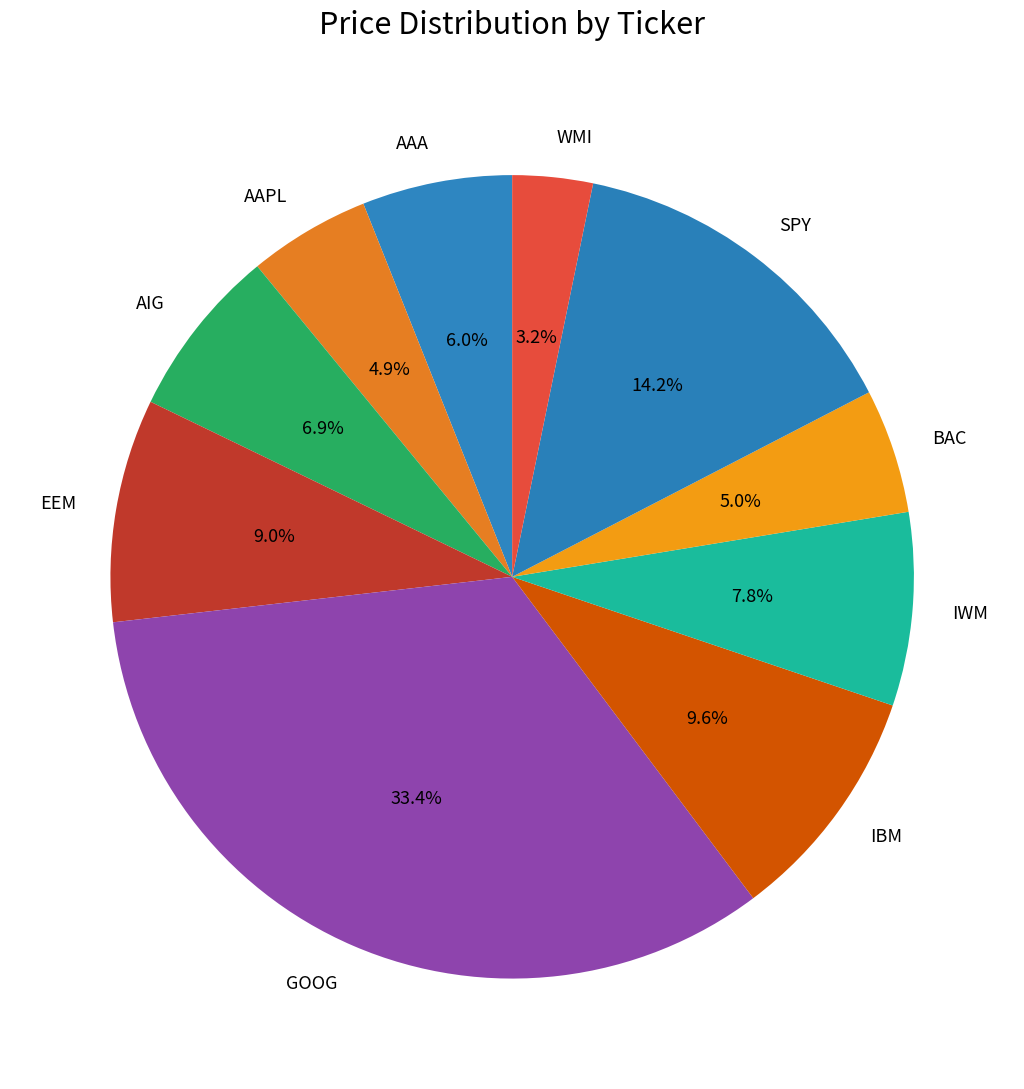

How many segments does this pie chart have?

10